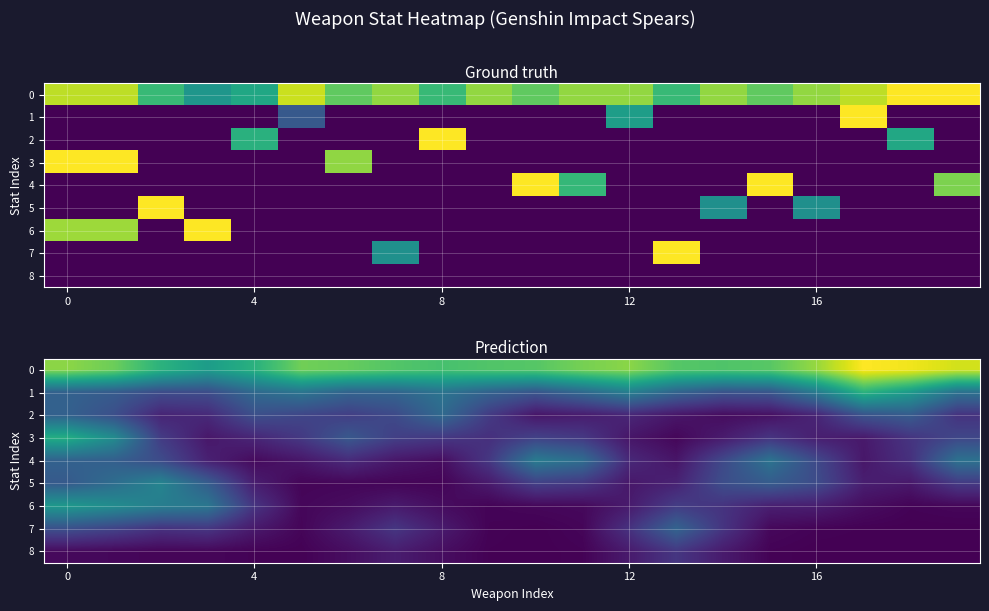

What is the average value of the 6 series?

0.1